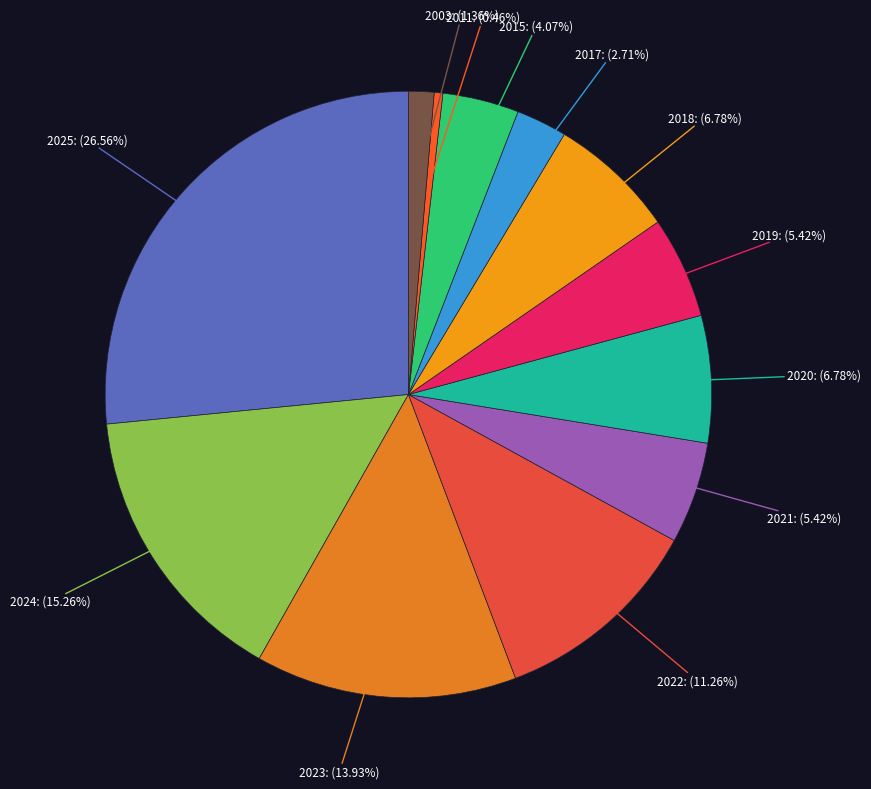

Is there any slice that represents more than half of the pie?

No